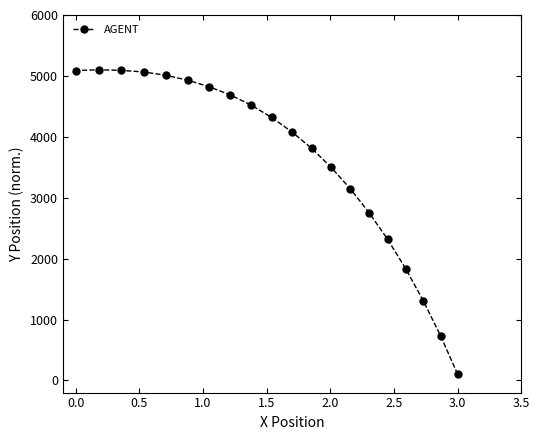

The value at 0.0 is 2240.7. True or false?

False